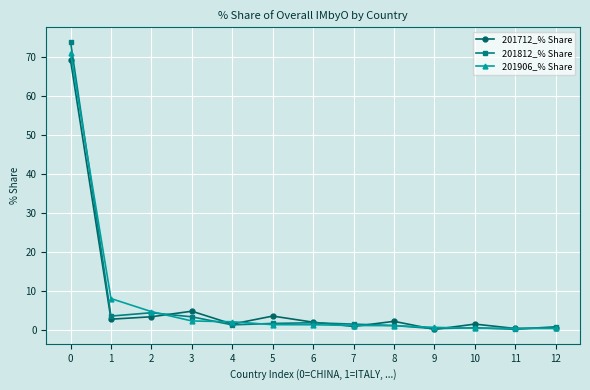

Which series has the largest range (max minus min)?

201812_% Share